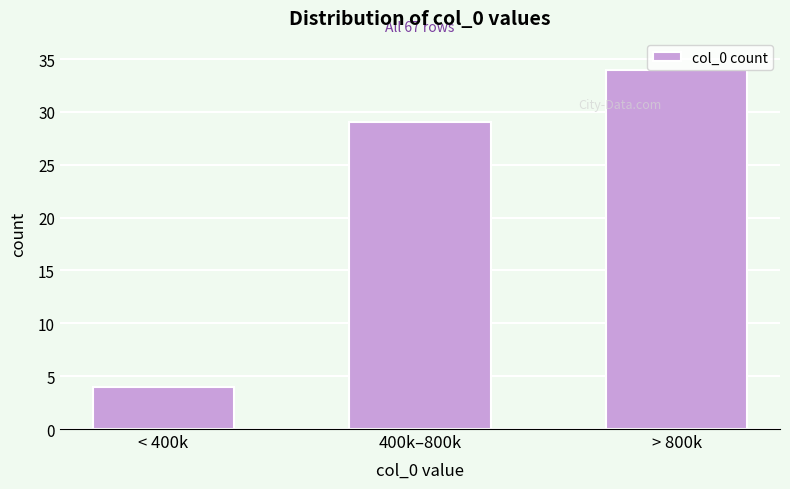

What is the sum of the values at < 400k and > 800k?

38